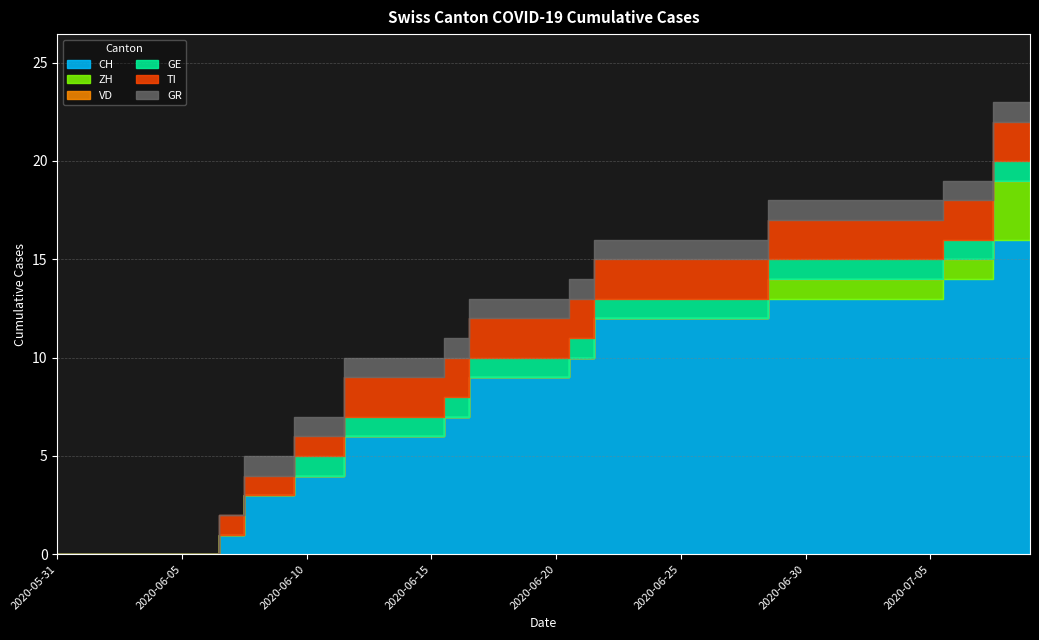

At 2020-06-03, list the series in order from largest to smallest.

CH, ZH, VD, GE, TI, GR